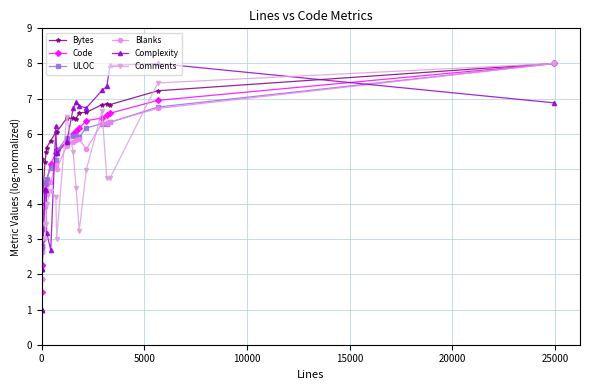

How many intersections are there between Comments and Code?

6